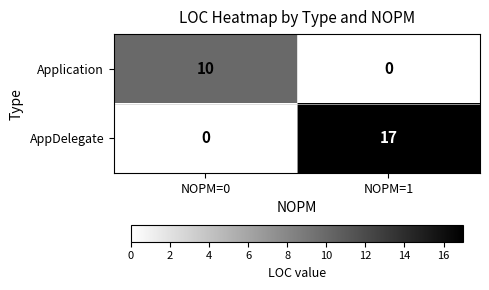

List the labels in order of AppDelegate value, largest first.

NOPM=1, NOPM=0